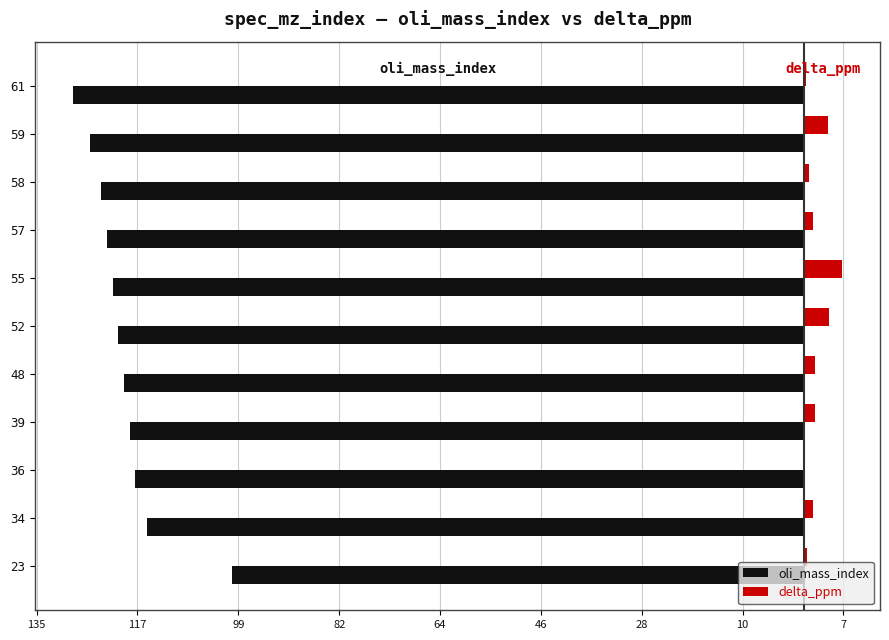

What is the difference between the second highest and minimum values in the delta_ppm series?

4.2